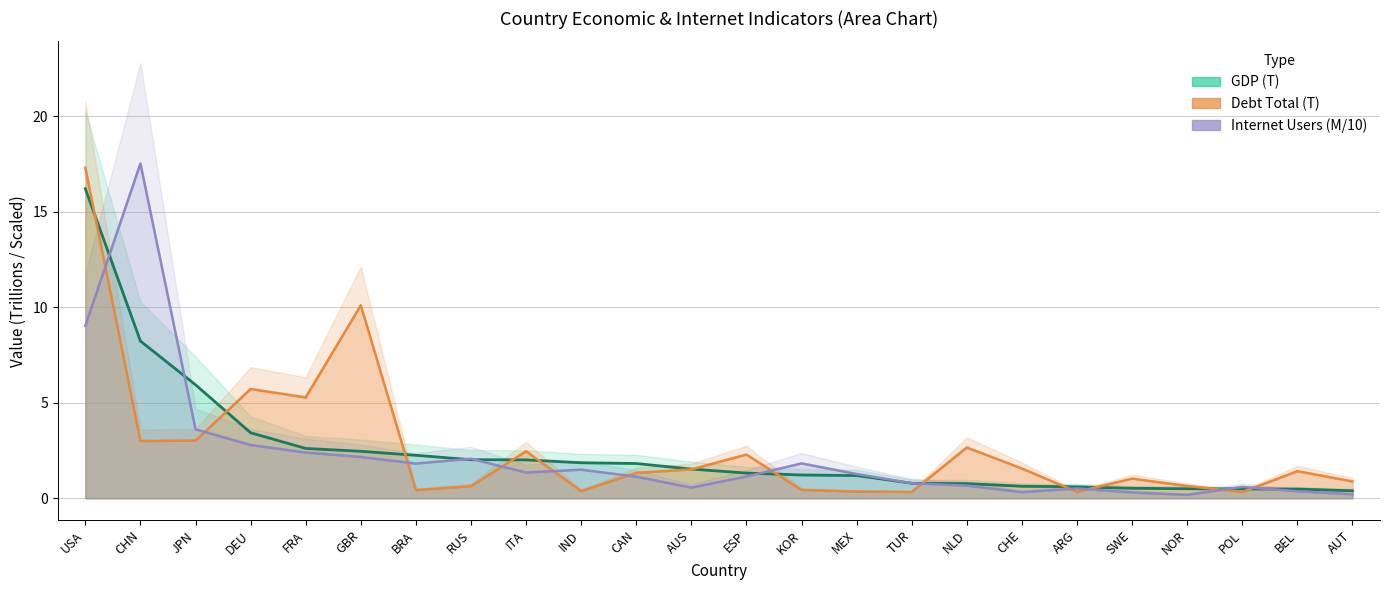

Reading left to right, extract all data points from this chart.

GDP: 16.2	8.2	5.9	3.4	2.6	2.5	2.2	2.0	2.0	1.9	1.8	1.5	1.3	1.2	1.2	0.8	0.8	0.6	0.6	0.5	0.5	0.5	0.5	0.4
Debt_Total: 17.3	3.0	3.0	5.7	5.3	10.1	0.4	0.6	2.5	0.4	1.3	1.5	2.3	0.4	0.4	0.3	2.7	1.6	0.3	1.0	0.6	0.3	1.4	0.9
Internet_Users_M: 9.0	17.5	3.6	2.8	2.4	2.2	1.8	2.1	1.3	1.5	1.1	0.6	1.1	1.8	1.3	0.8	0.7	0.3	0.5	0.3	0.2	0.6	0.4	0.2